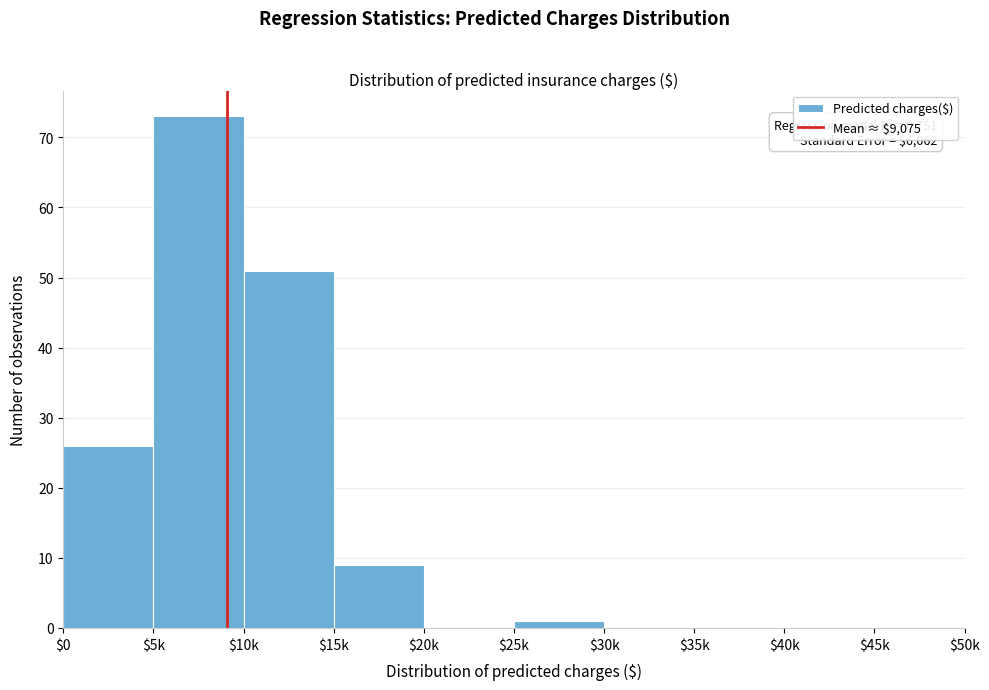

The value at $35k is -39. True or false?

False